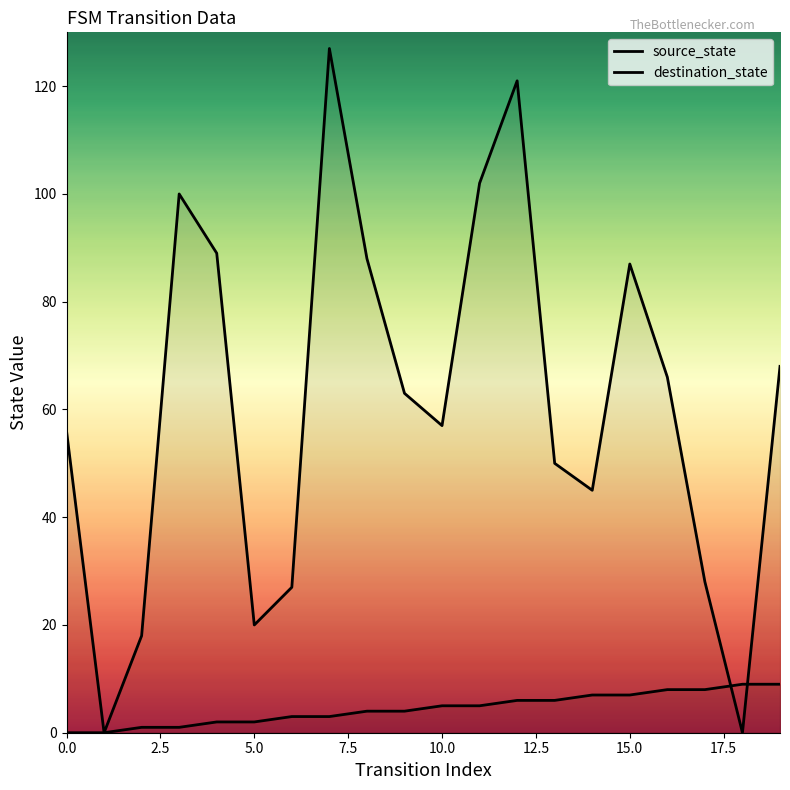

Which series has the largest total across all categories?

destination_state